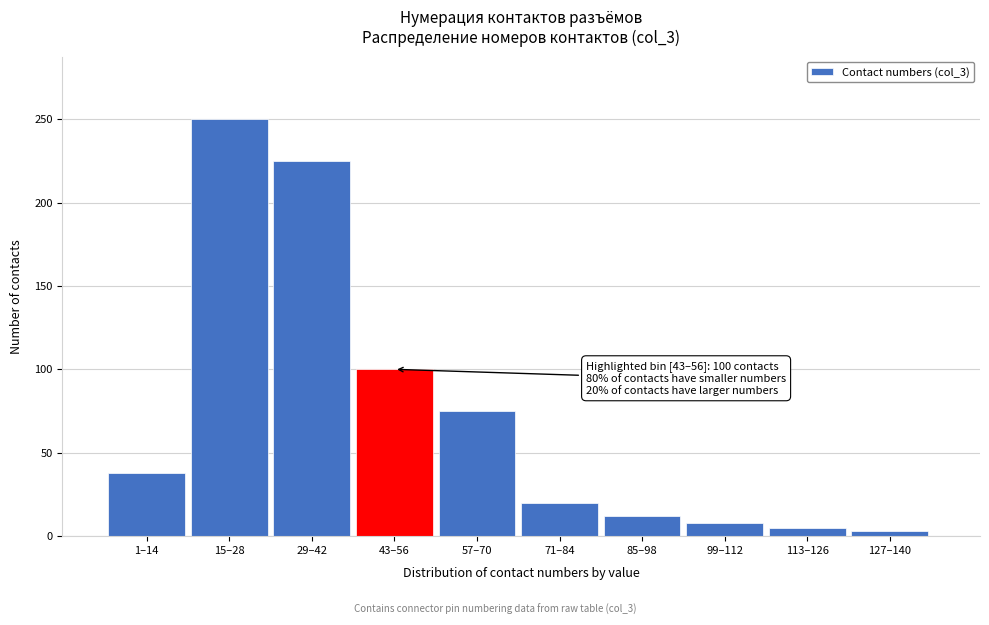

Reading right to left, transcribe all the data shown in this chart.

3	5	8	12	20	75	100	225	250	38